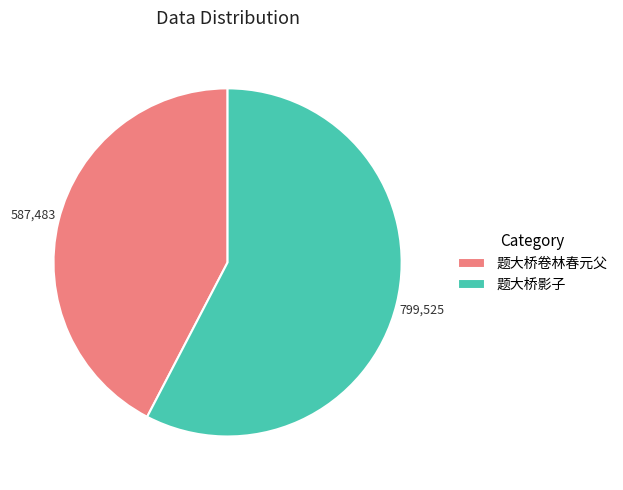

Is there a majority slice in this chart?

Yes